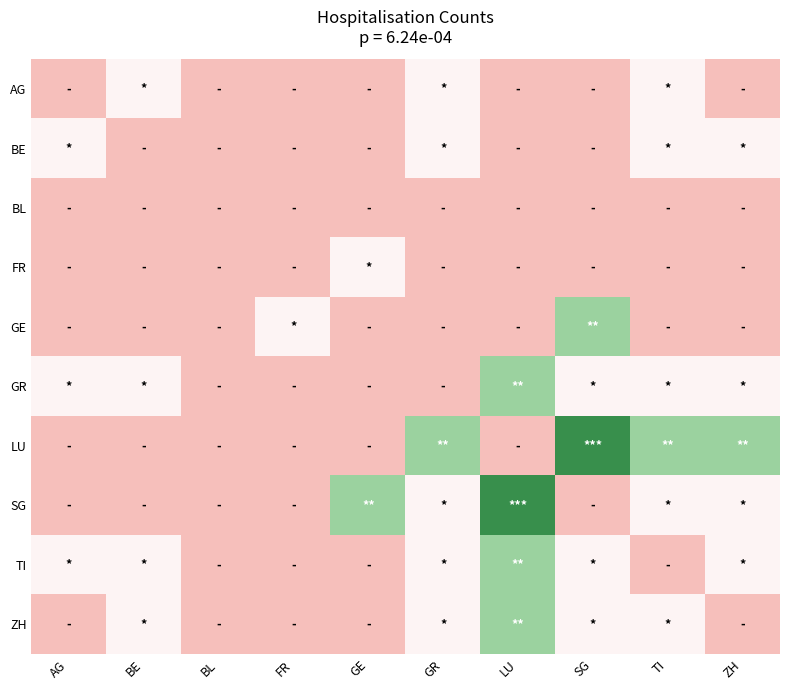

How many series are shown in this chart?

10